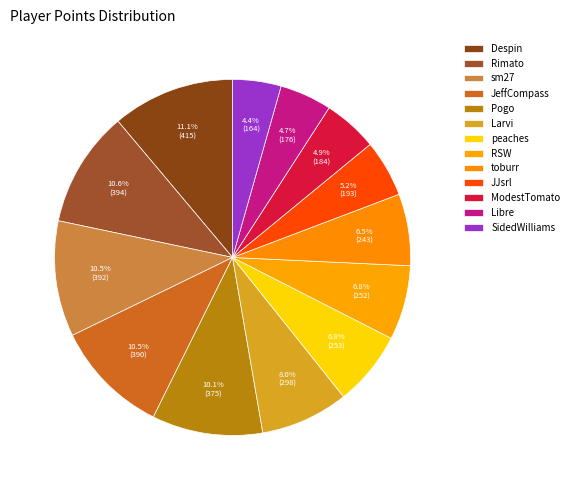

Rank the categories by value from highest to lowest.

Despin, Rimato, sm27, JeffCompass, Pogo, Larvi, peaches, RSW, toburr, JJsrl, ModestTomato, Libre, SidedWilliams